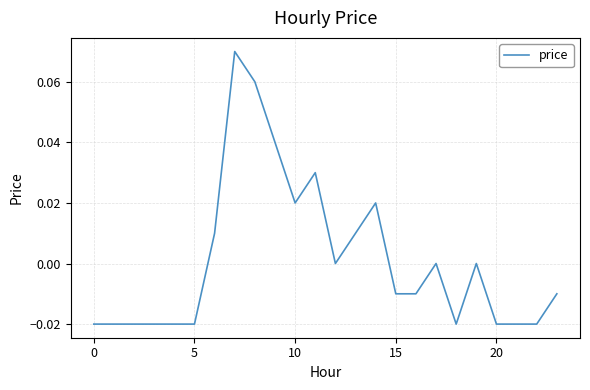

Reading left to right, transcribe all the data shown in this chart.

-0.0	-0.0	-0.0	-0.0	-0.0	-0.0	0.0	0.1	0.1	0.0	0.0	0.0	0.0	0.0	0.0	-0.0	-0.0	0.0	-0.0	0.0	-0.0	-0.0	-0.0	-0.0